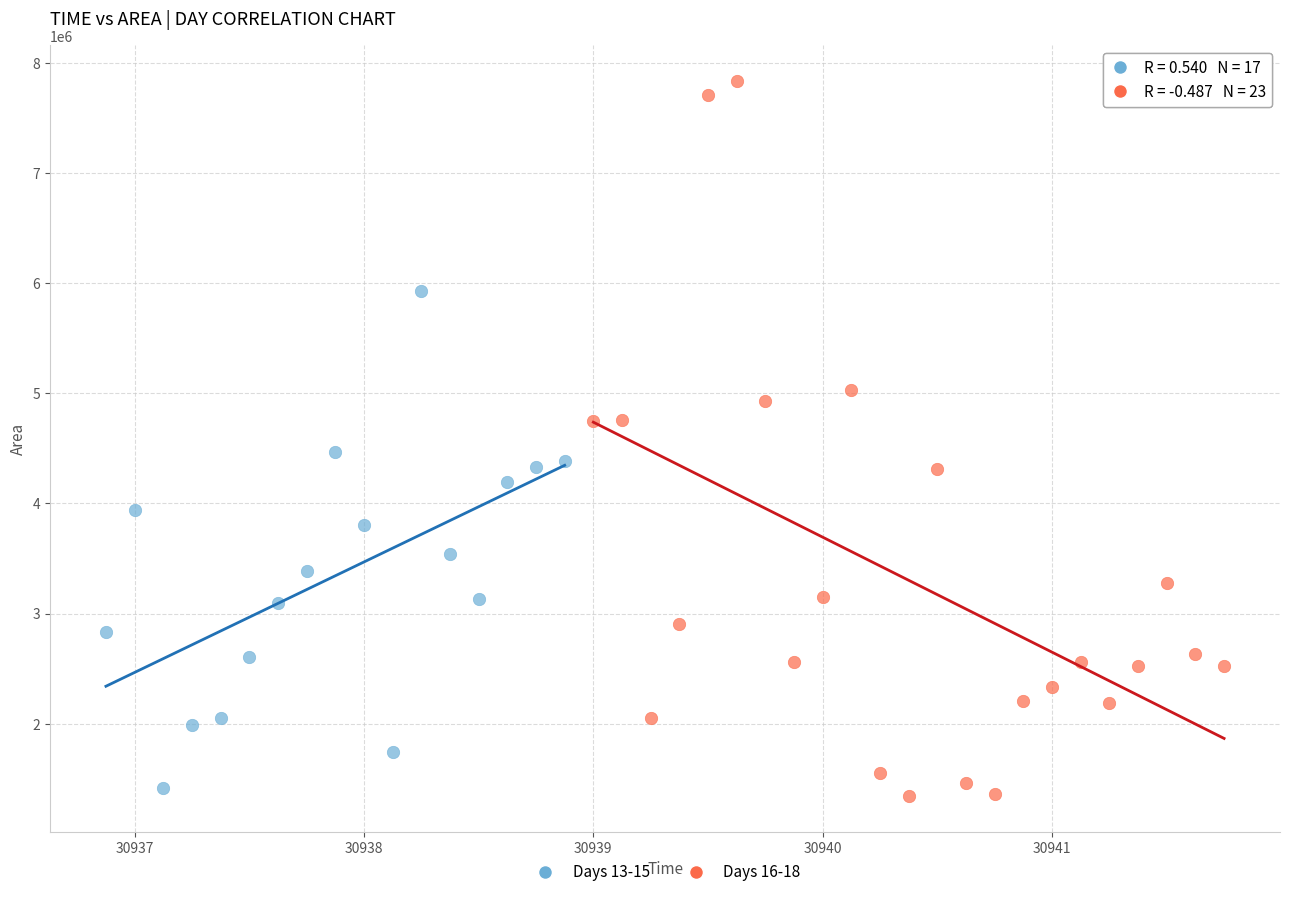

Which series contains the highest Y value?

Days 16-18